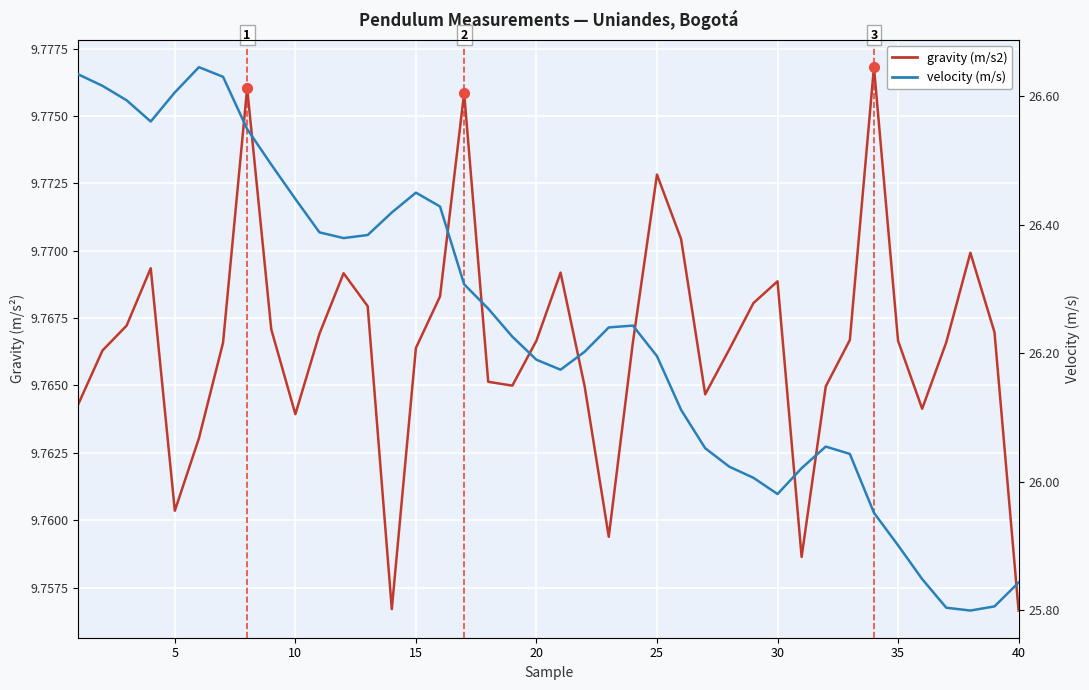

What is the maximum value shown in the chart?

26.6